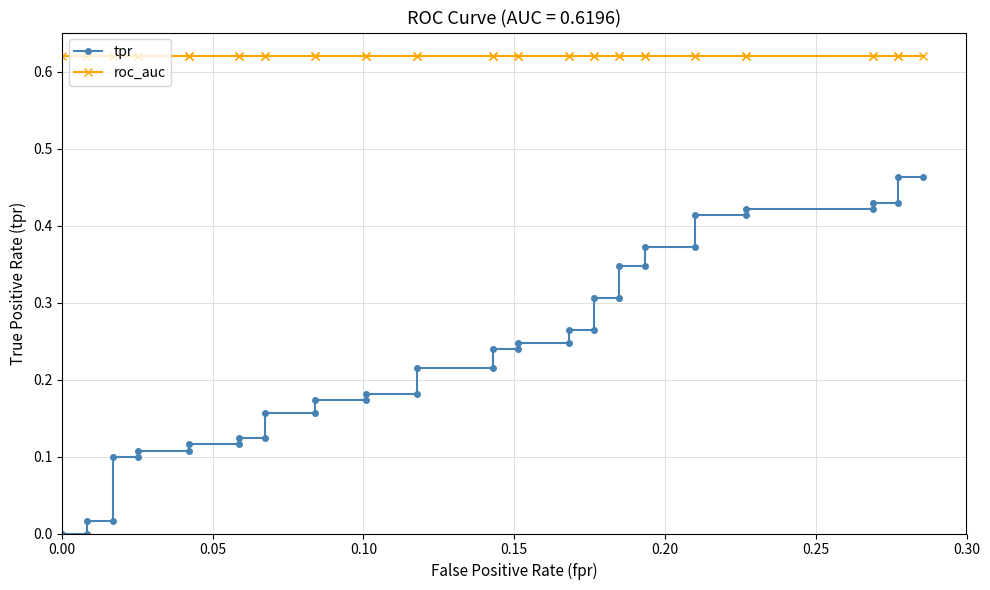

How many values in tpr are above zero?

38